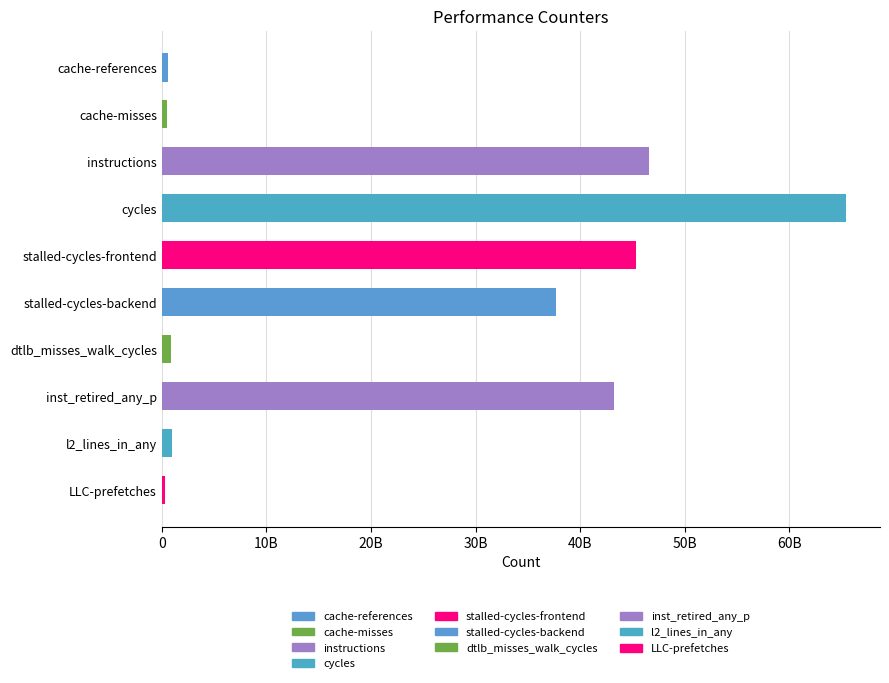

At which label does the data first exceed 37710319700?

instructions